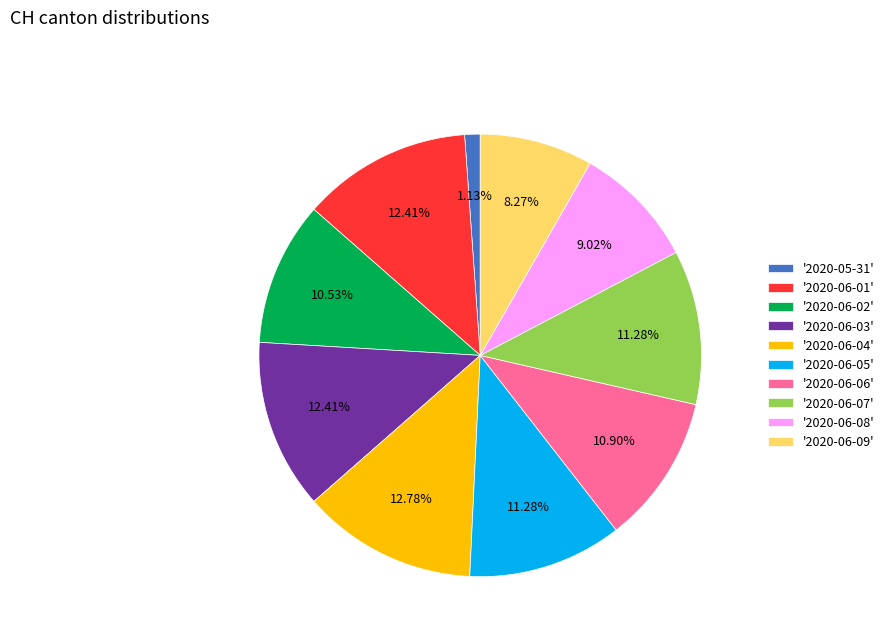

How many segments does this pie chart have?

10